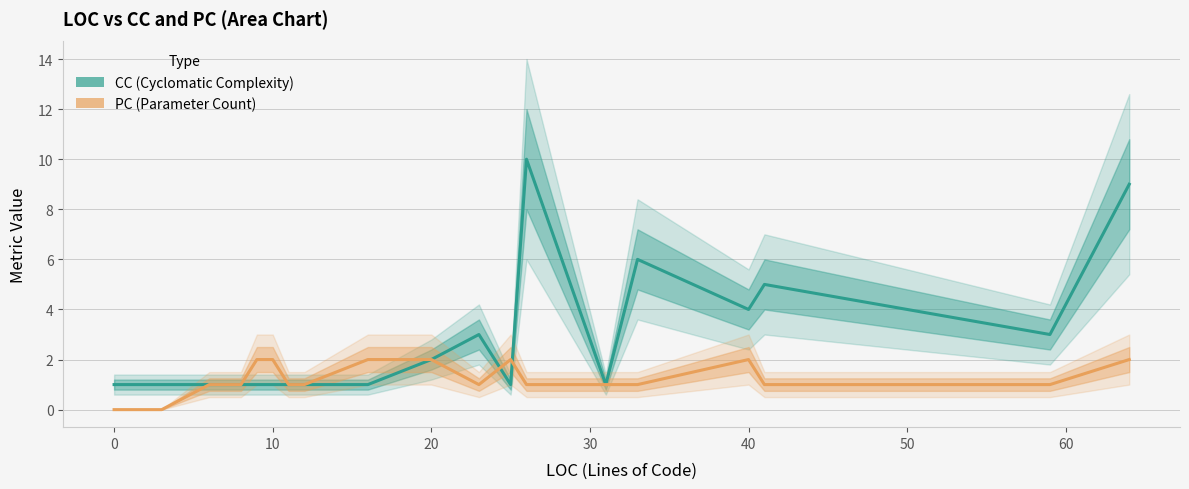

Reading right to left, transcribe all the data shown in this chart.

CC: 9	3	5	4	6	1	10	1	3	2	1	1	1	1	1	1	1	1	1
PC: 2	1	1	2	1	1	1	2	1	2	2	1	1	2	2	1	1	0	0